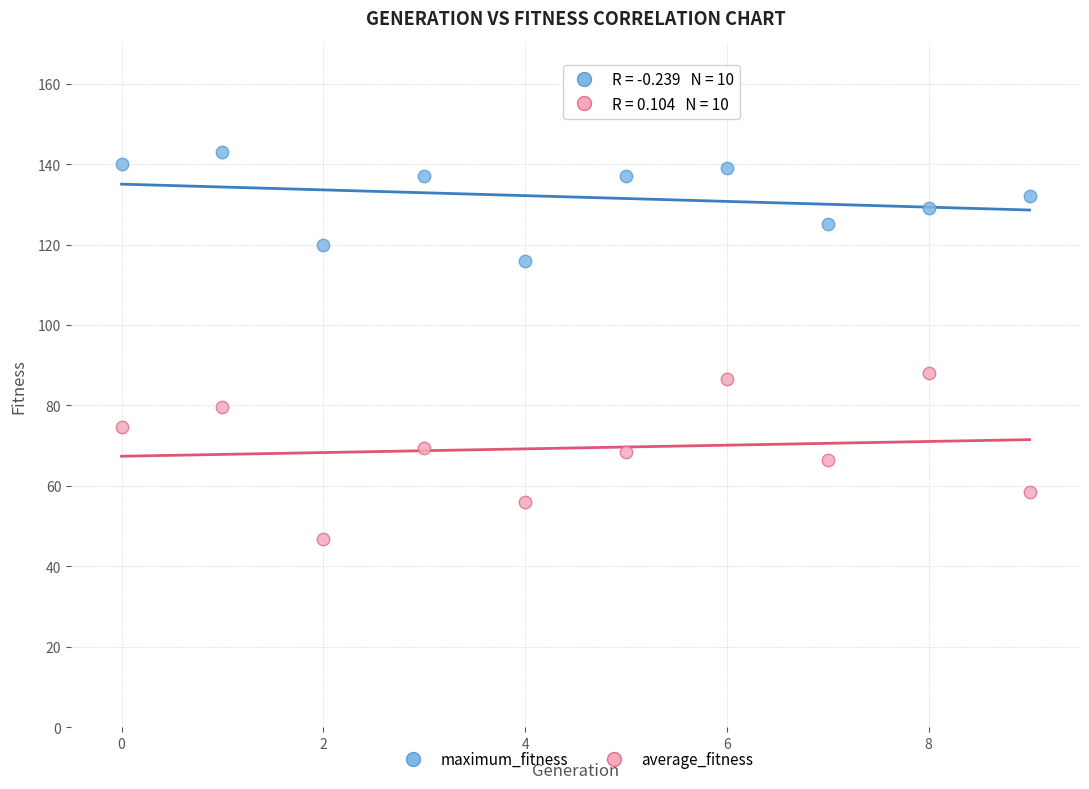

Which series has the largest Y range (max minus min)?

average_fitness